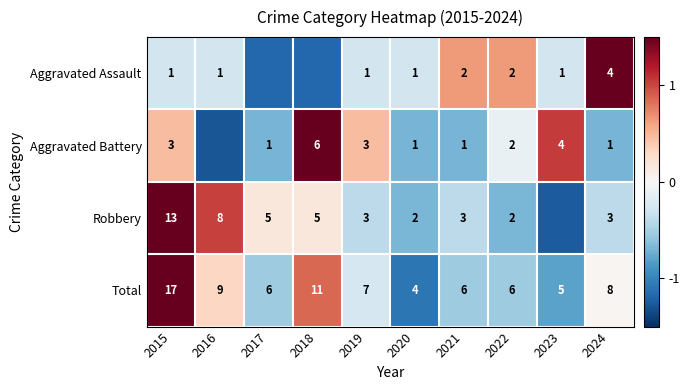

At how many categories does at least one series exceed 1?

5